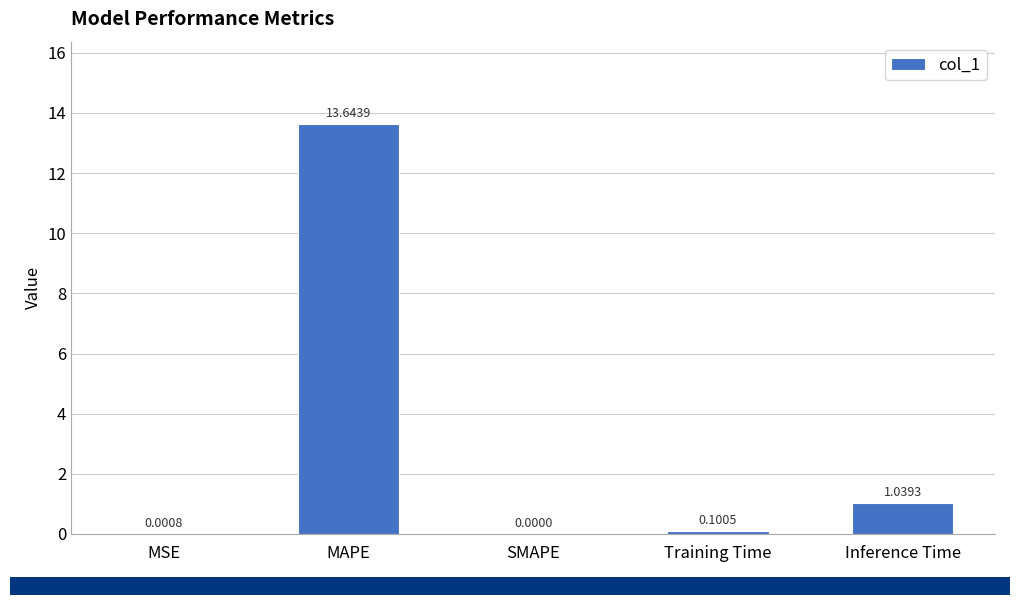

What is the sum of all values?

14.8